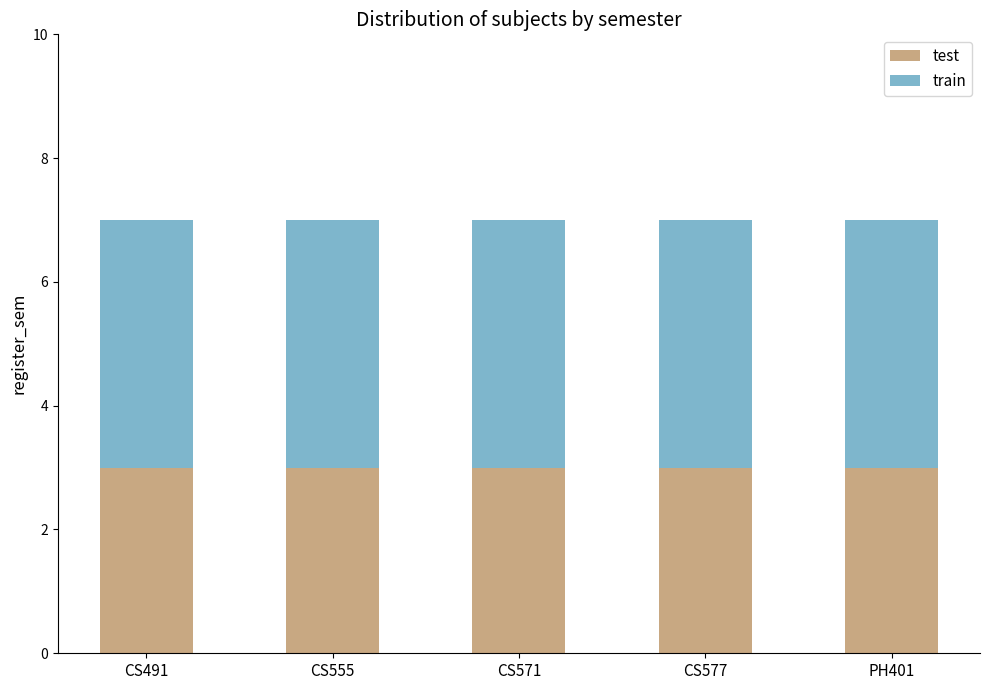

Is it true that test equals 3 at CS555?

True